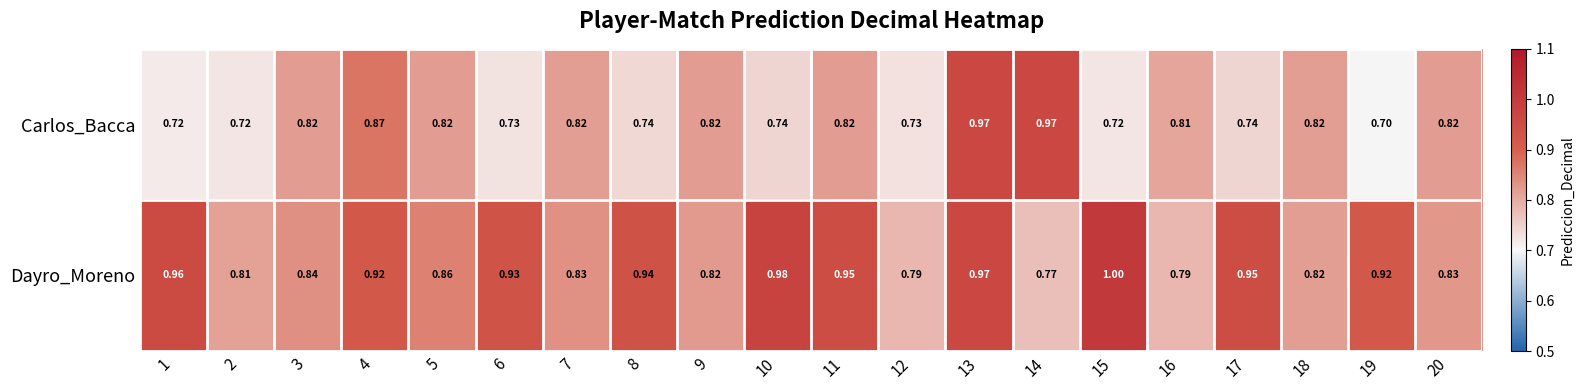

List the series in order of their overall mean, highest first.

Dayro_Moreno, Carlos_Bacca